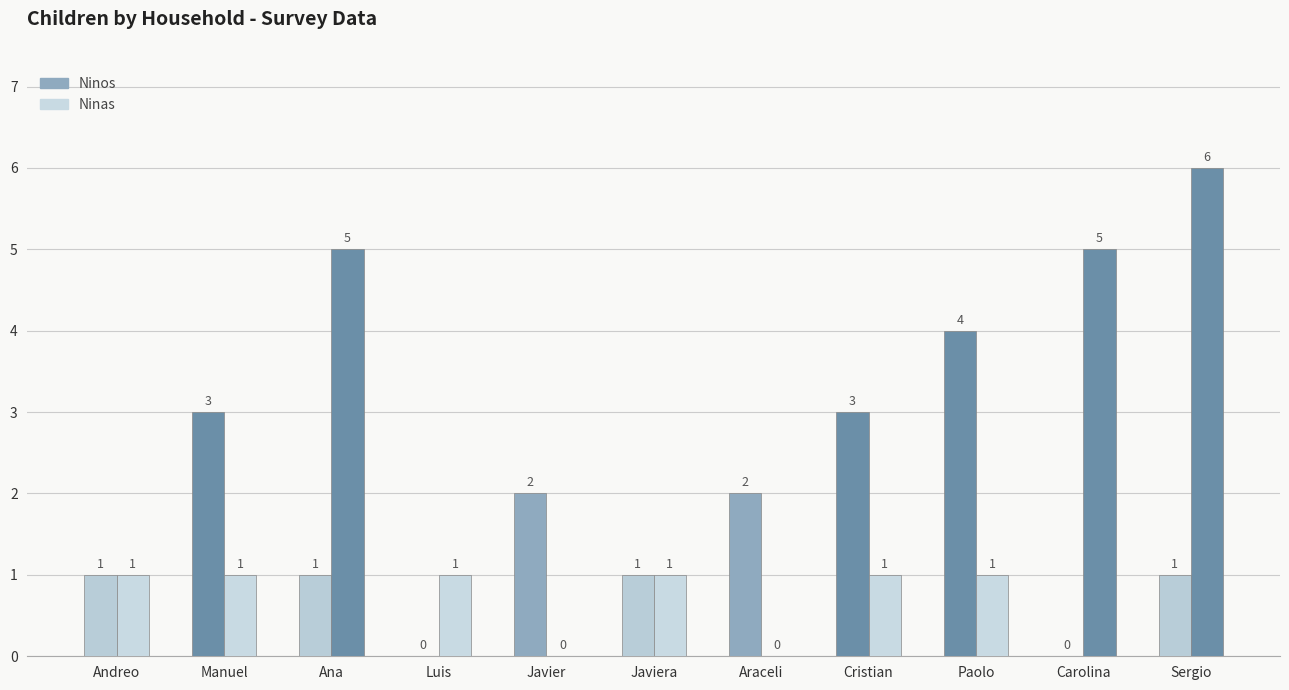

How many data points does each series have?

11